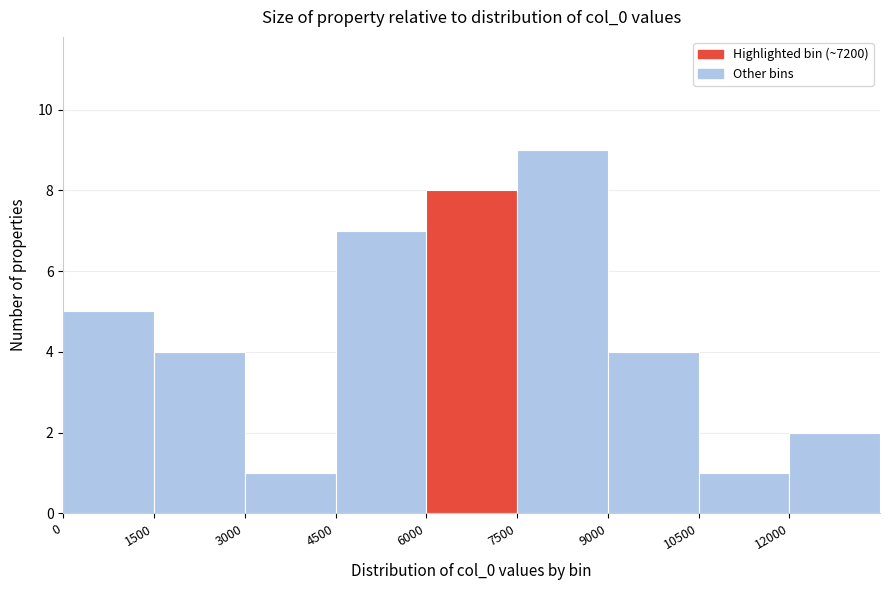

Reading left to right, list every bar in this chart as the range it spans on the x-axis followed by its height. Neither the bar edges nor the heights are printed on the chart, so give them approximately, as read against the axes.

0 to 1500: 5
1500 to 3000: 4
3000 to 4500: 1
4500 to 6000: 7
6000 to 7500: 8
7500 to 9000: 9
9000 to 10500: 4
10500 to 12000: 1
12000 to 13500: 2